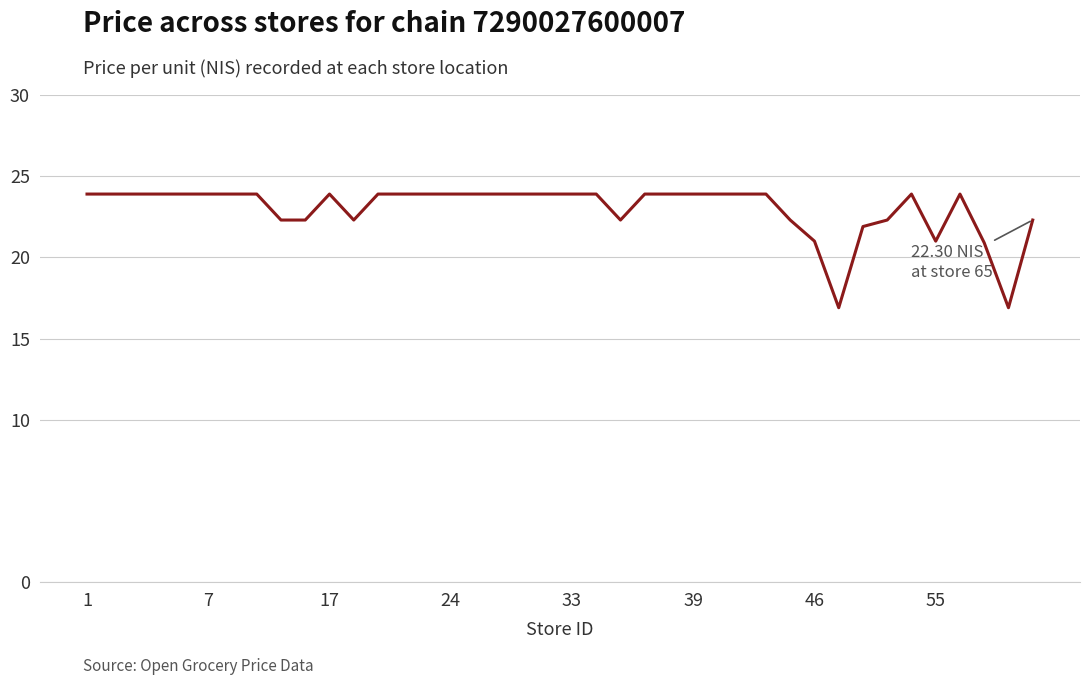

What is the greatest value displayed?

23.9